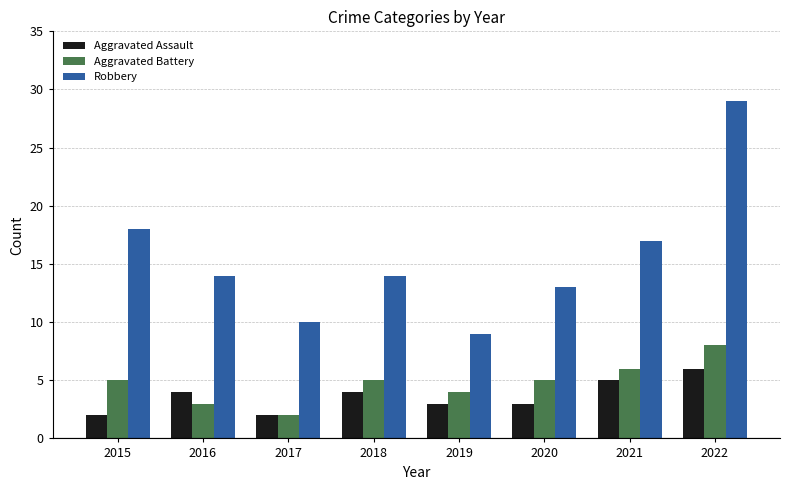

What is the minimum value shown in the chart?

2